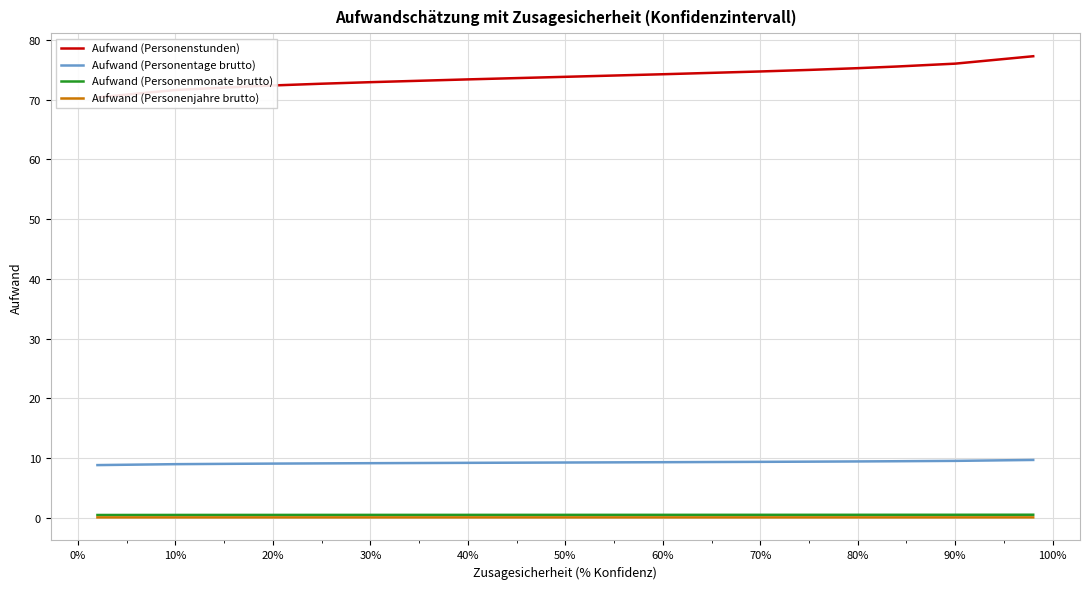

True or false: Aufwand (Personenjahre brutto) and Aufwand (Personentage brutto) cross at least once.

False